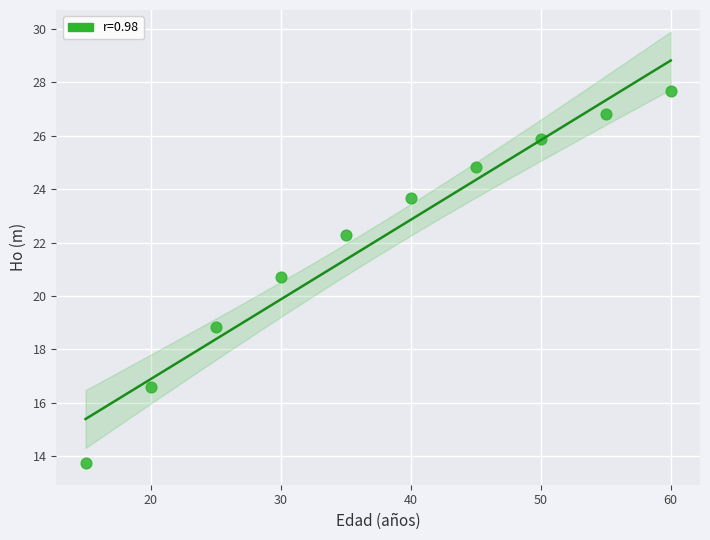

What is the range of X values (max minus min)?

45.0